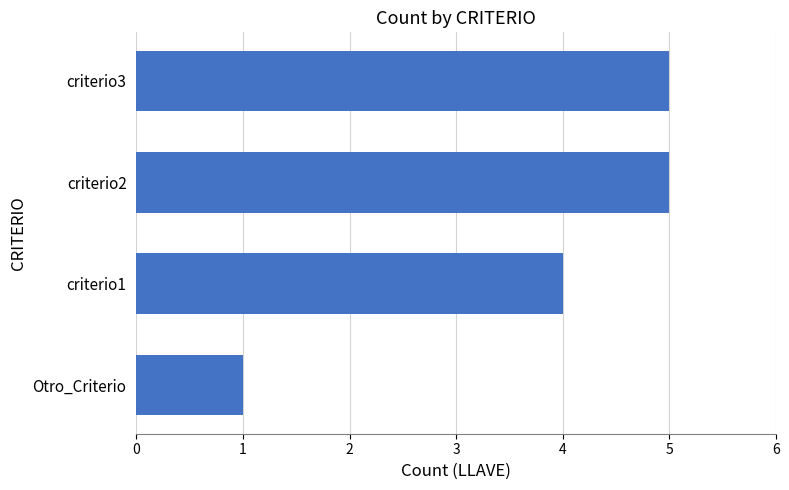

True or false: the data shows 2 at criterio1.

False